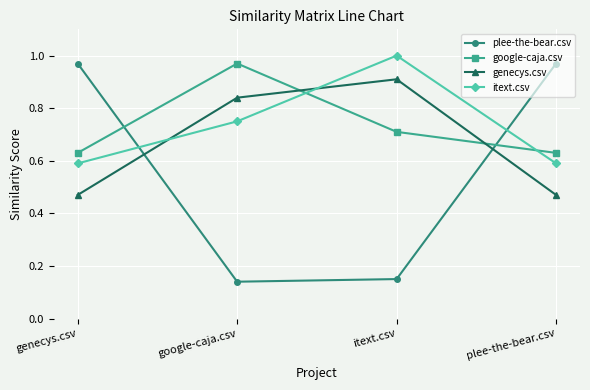

Which category has the highest value across all series?

itext.csv